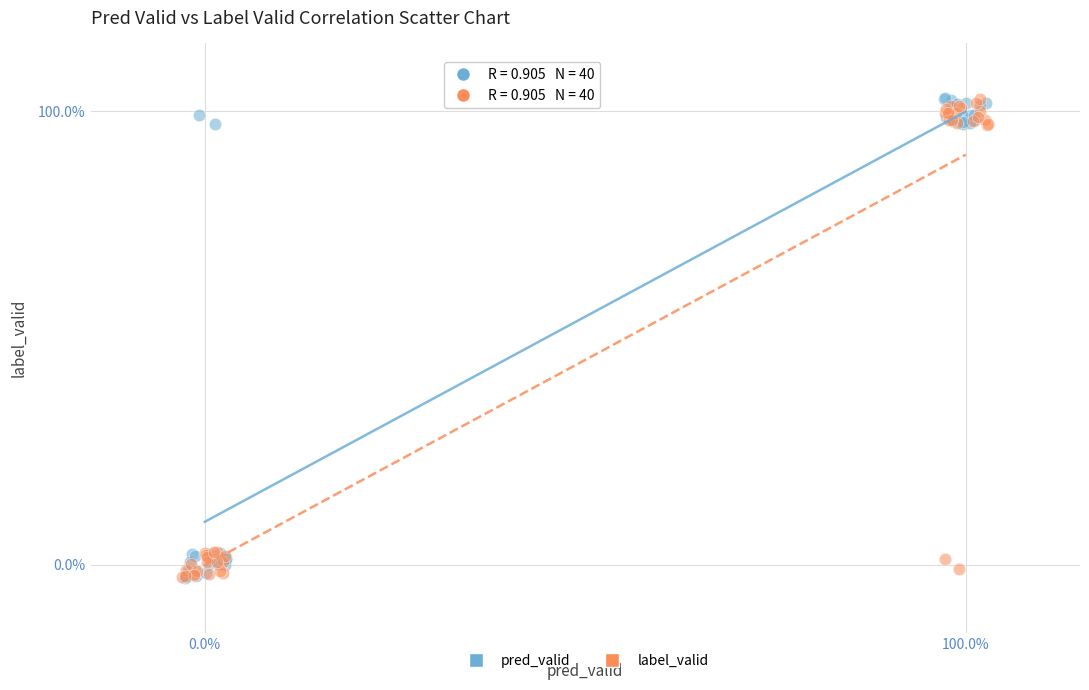

What are all the series names shown in the legend?

pred_valid, label_valid